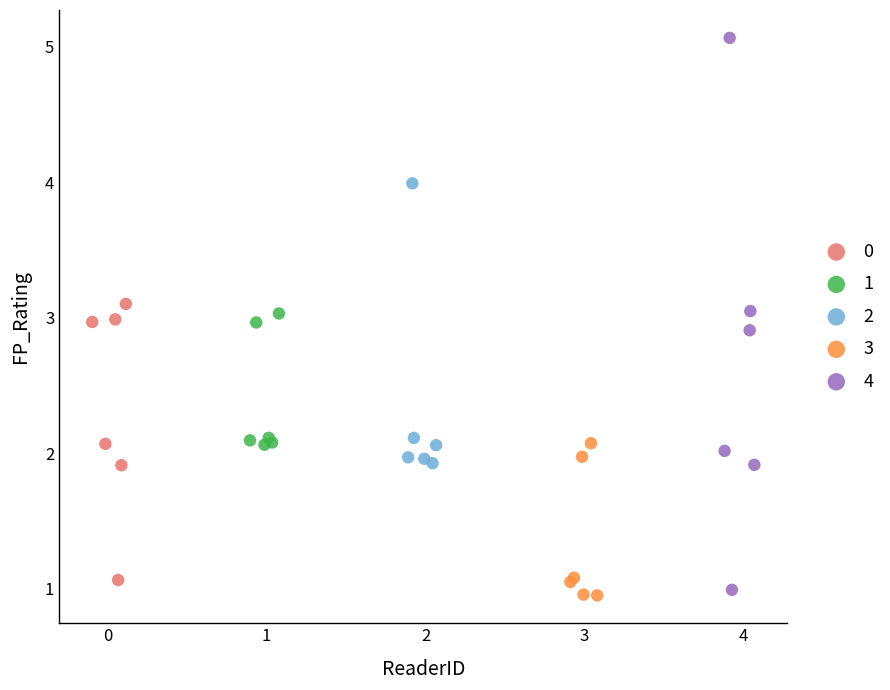

Which series reaches the maximum Y coordinate?

4